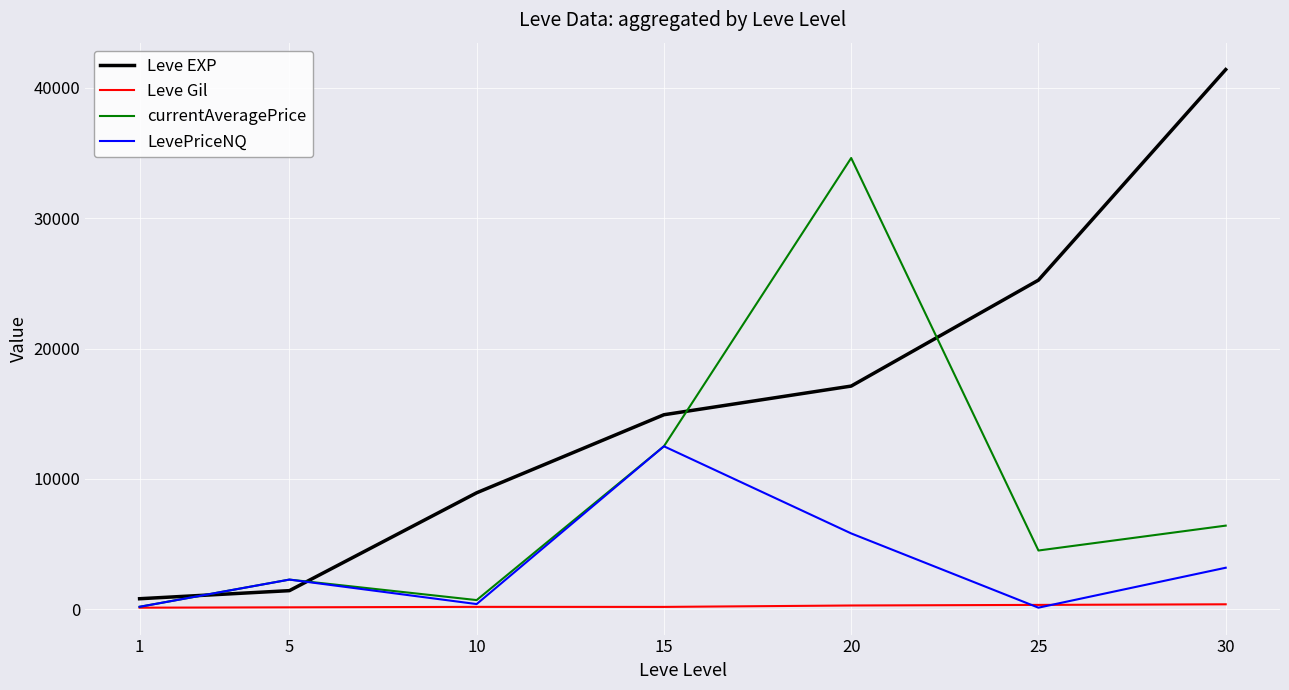

Which series ends up on top after the final intersection of Leve EXP and LevePriceNQ?

Leve EXP